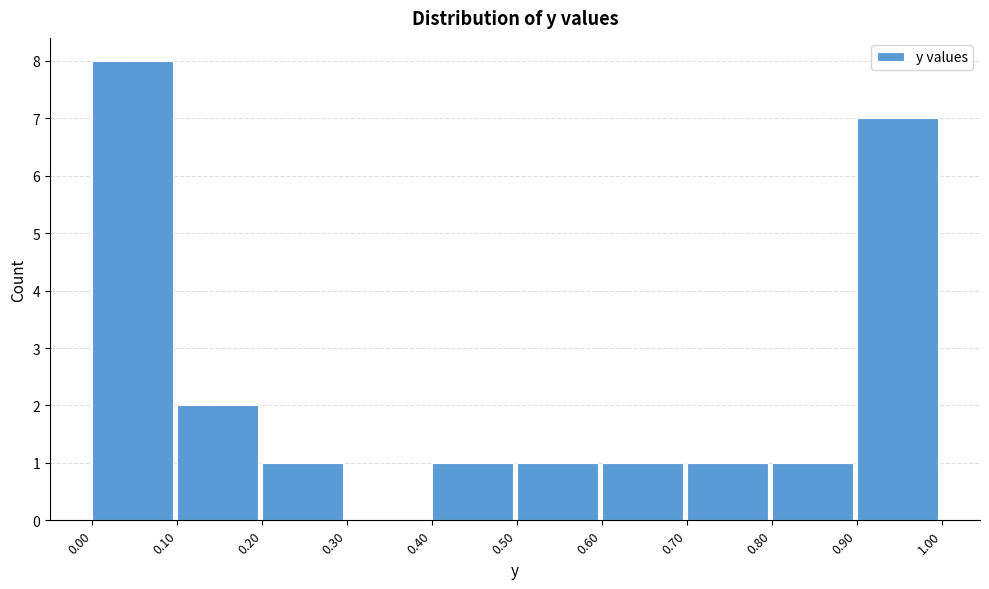

Which range on the x-axis has the tallest bar?

0.00 to 0.10